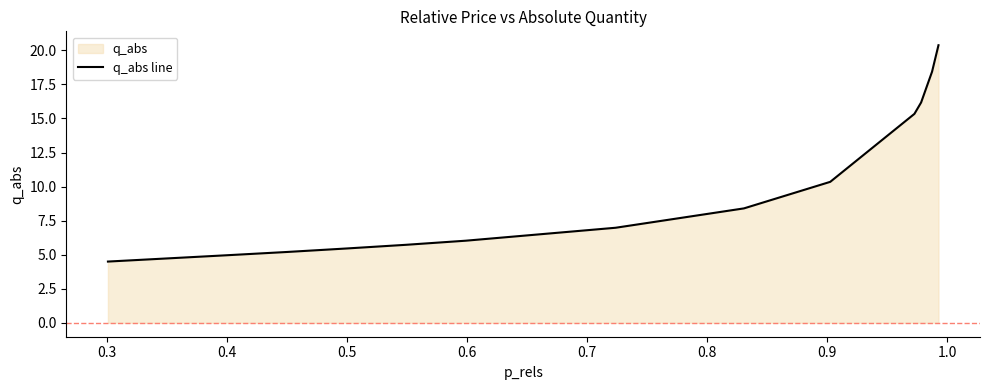

What is the greatest value displayed?

20.4